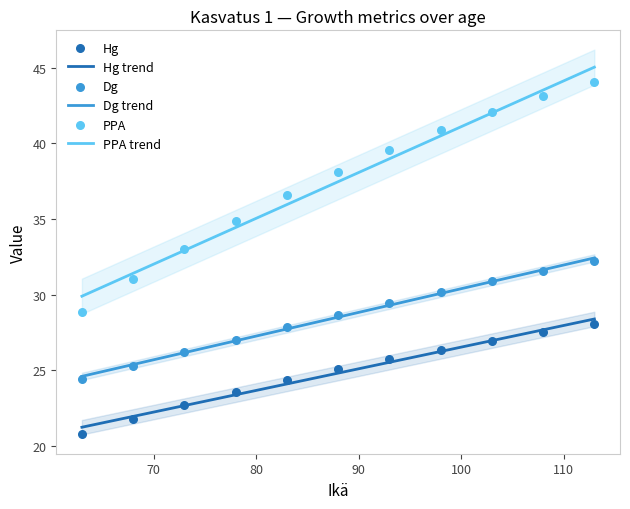

What are all the series names shown in the legend?

Hg, Dg, PPA